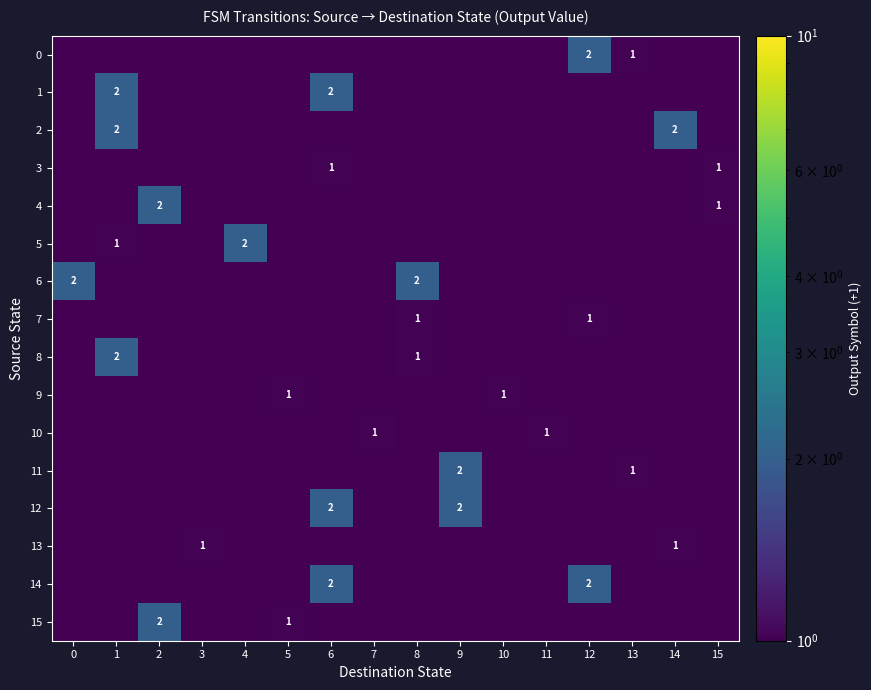

Is it true that 9 equals 0.0 at 13?

False